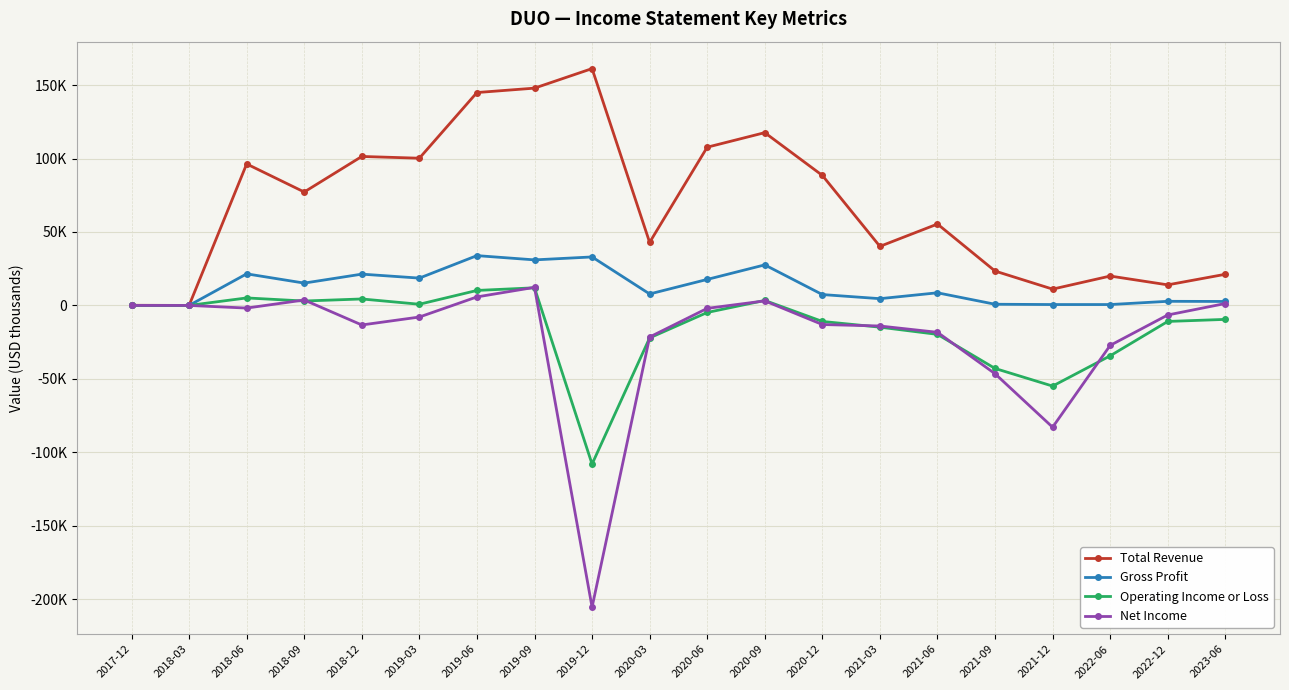

What is the value of the Total Revenue point at the 4th from the left?

77200